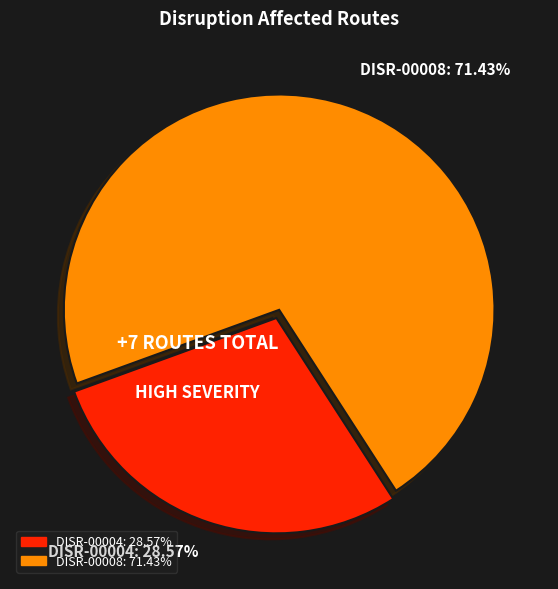

To the nearest percent, what is the combined percentage of DISR-00004 and DISR-00008?

100%